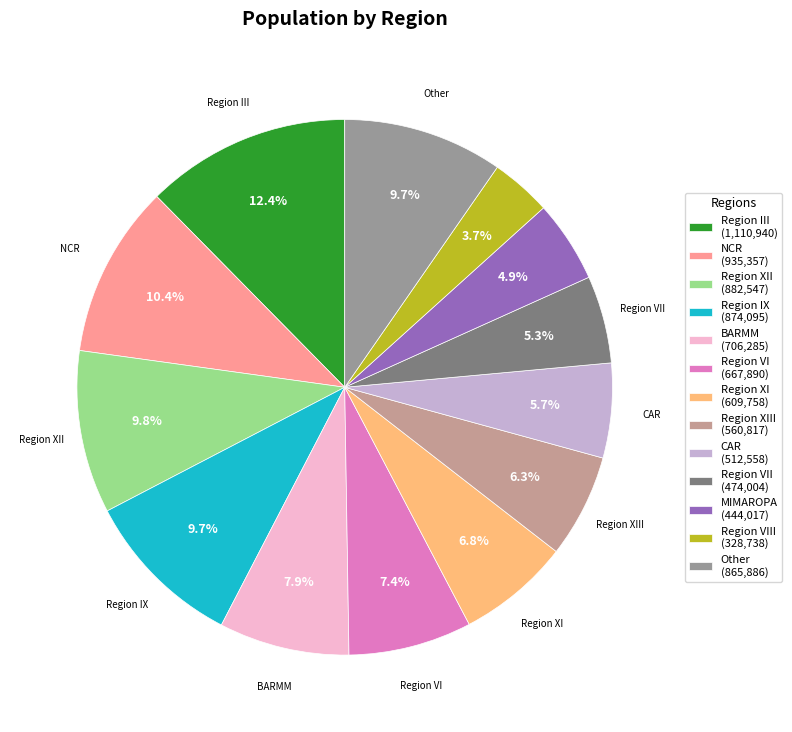

Approximately how many times larger is the value at MIMAROPA (444,017) compared to Region III (1,110,940)?

0.4